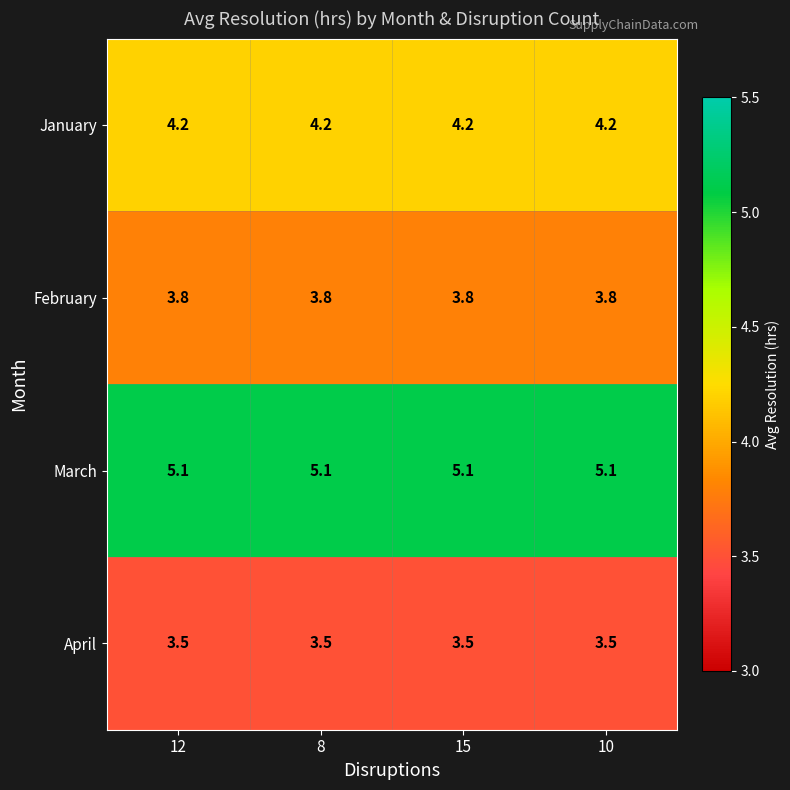

Count the number of data series in this chart.

4